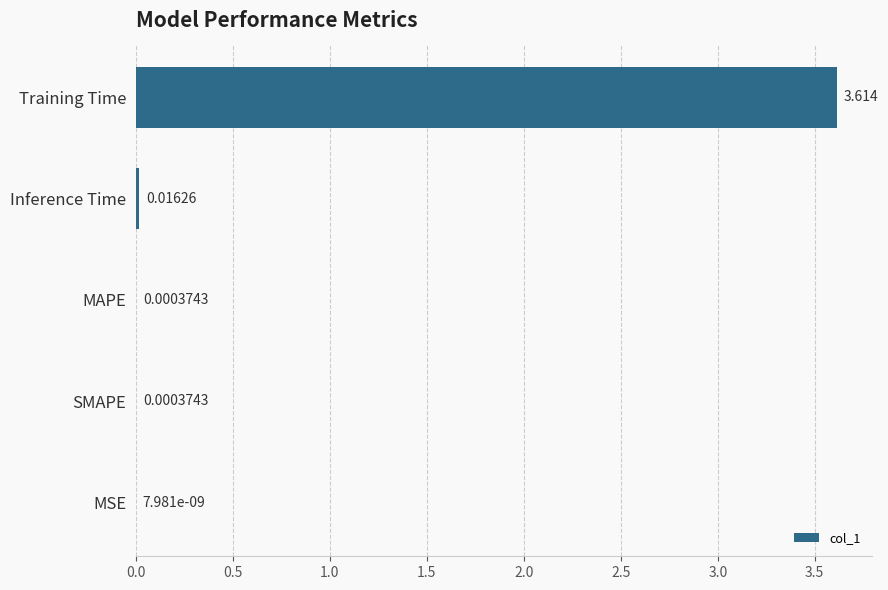

Where is the data nearest to the value 1?

Inference Time